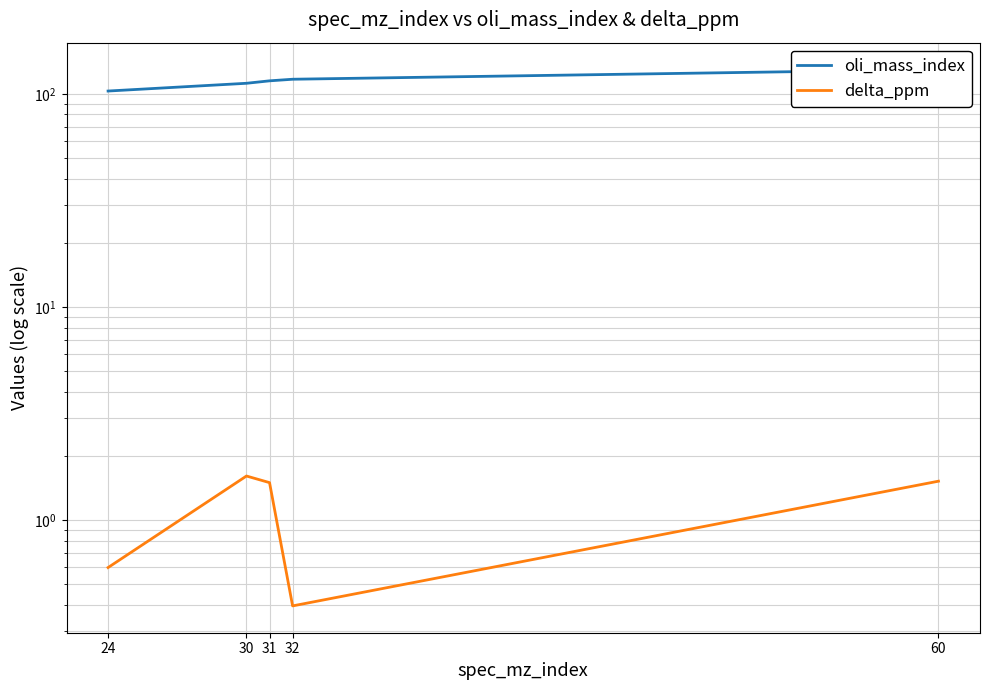

Reading right to left, list all the values displayed in this chart.

oli_mass_index: 130.0	117.0	115.0	112.0	103.0
delta_ppm: 1.5	0.4	1.5	1.6	0.6